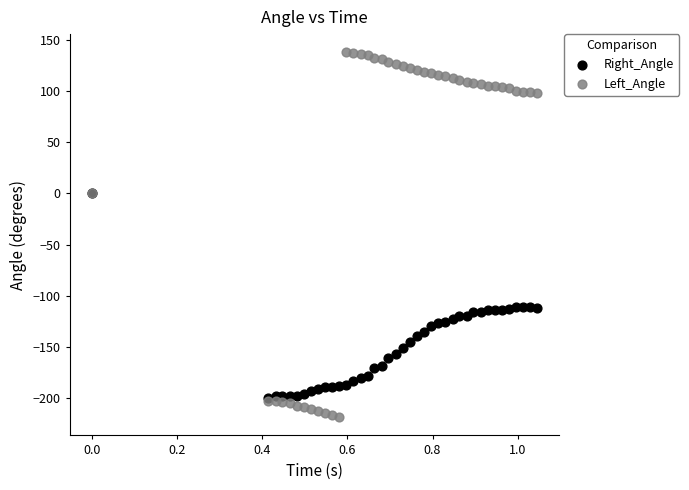

What are all the series names shown in the legend?

Right_Angle, Left_Angle